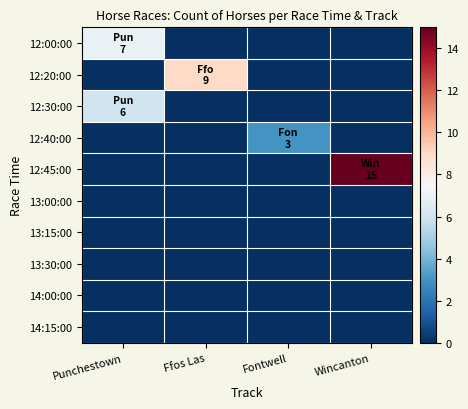

Reading left to right, what are all the values shown in this chart?

12:00:00: Punchestown=7	Ffos Las=0	Fontwell=0	Wincanton=0
12:20:00: Punchestown=0	Ffos Las=9	Fontwell=0	Wincanton=0
12:30:00: Punchestown=6	Ffos Las=0	Fontwell=0	Wincanton=0
12:40:00: Punchestown=0	Ffos Las=0	Fontwell=3	Wincanton=0
12:45:00: Punchestown=0	Ffos Las=0	Fontwell=0	Wincanton=15
13:00:00: Punchestown=0	Ffos Las=0	Fontwell=0	Wincanton=0
13:15:00: Punchestown=0	Ffos Las=0	Fontwell=0	Wincanton=0
13:30:00: Punchestown=0	Ffos Las=0	Fontwell=0	Wincanton=0
14:00:00: Punchestown=0	Ffos Las=0	Fontwell=0	Wincanton=0
14:15:00: Punchestown=0	Ffos Las=0	Fontwell=0	Wincanton=0